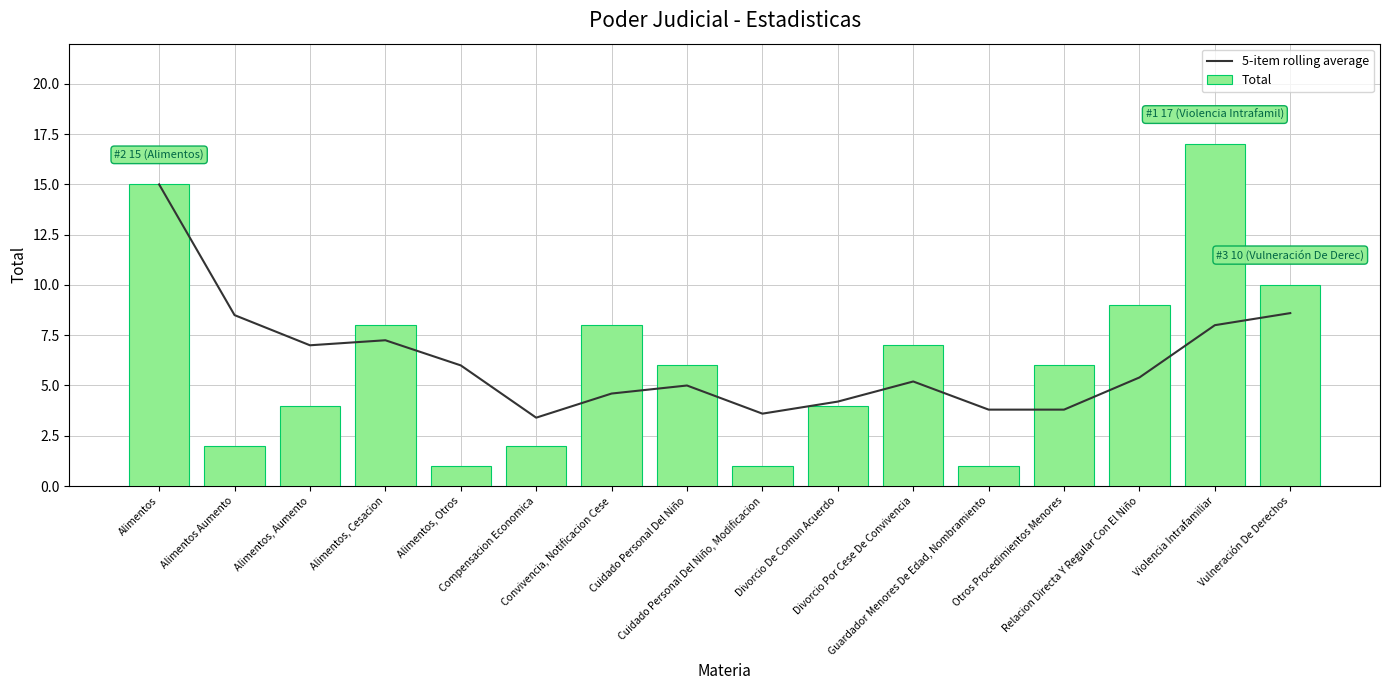

What is the sum of the Total values at Vulneración De Derechos and Divorcio De Comun Acuerdo?

14